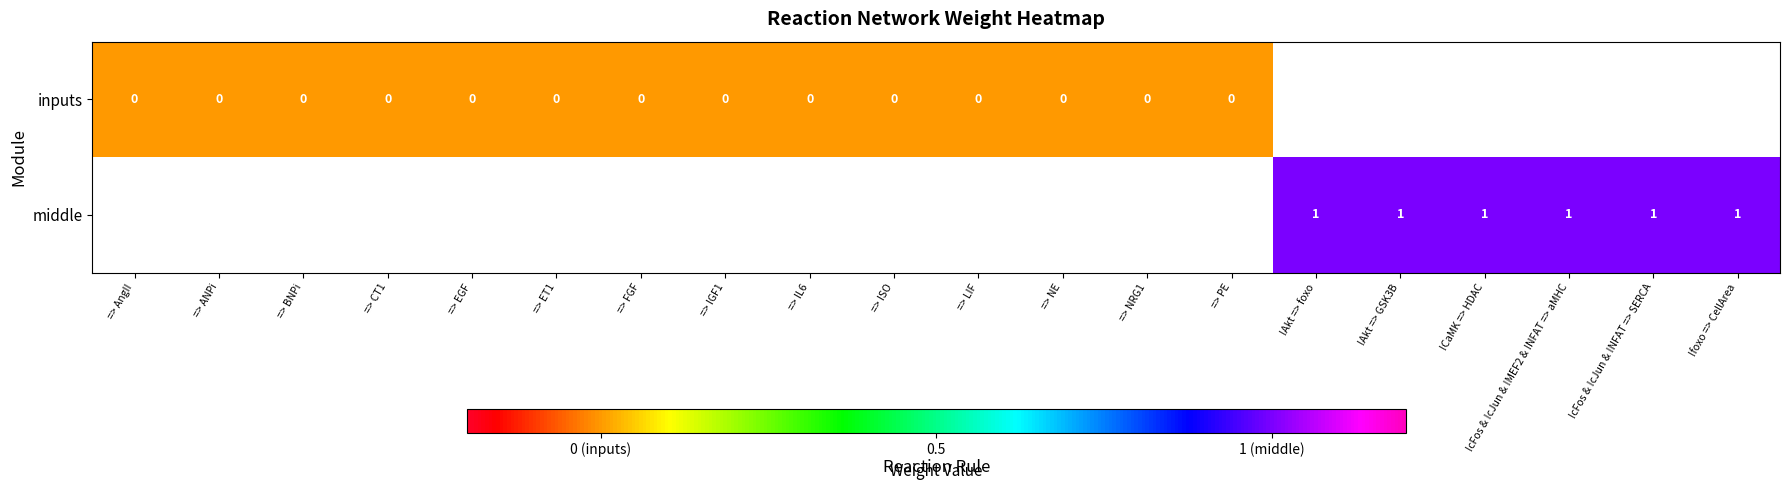

Which series has the largest range (max minus min)?

inputs